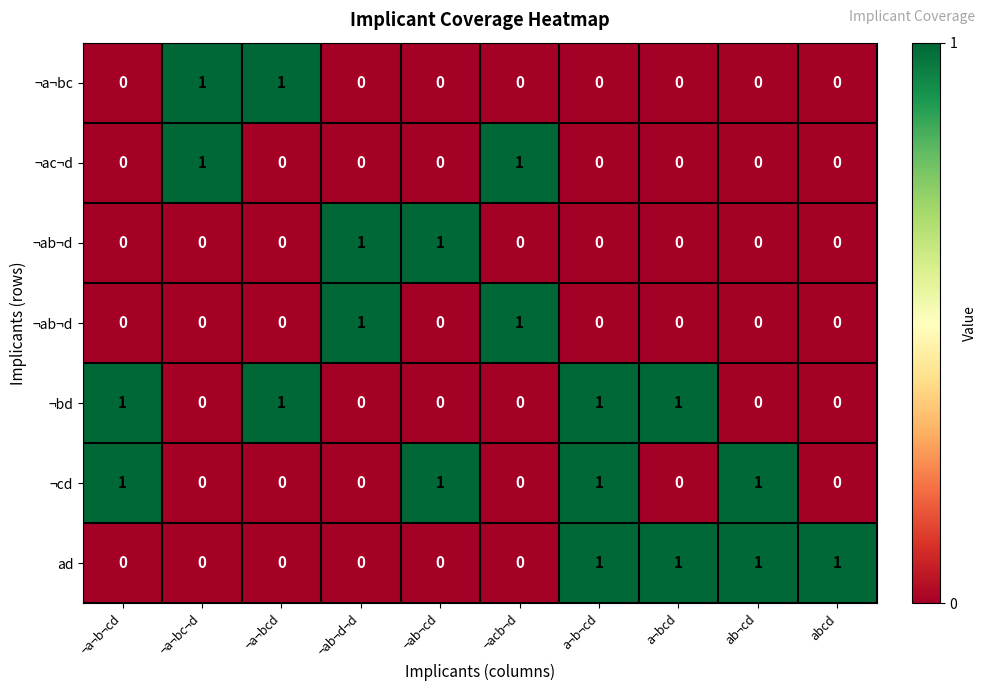

At which category is the sum across all series the highest?

a¬b¬cd